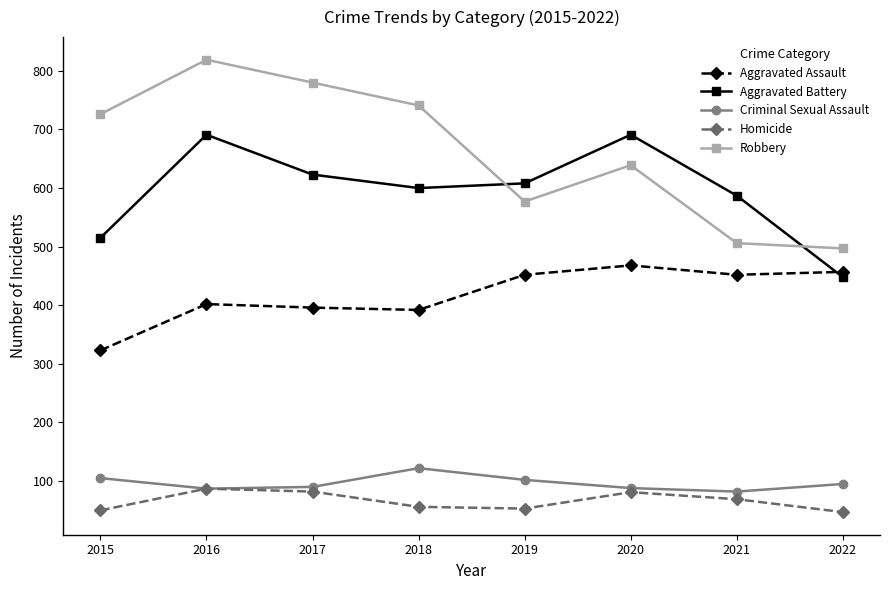

The value of Aggravated Assault at 2017 is 396. True or false?

True